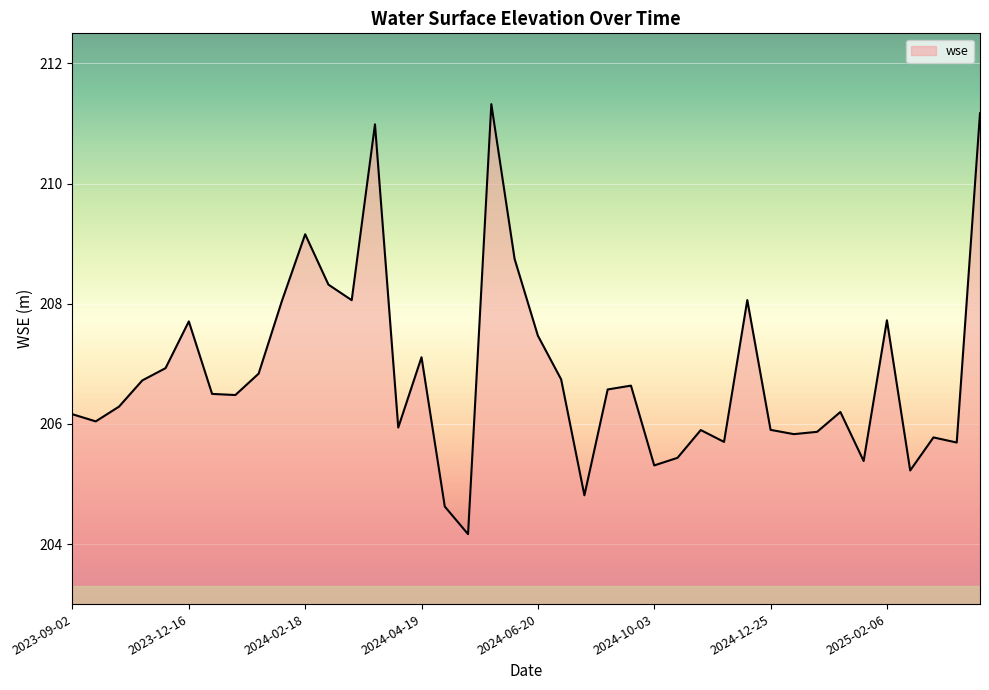

What is the greatest value displayed?

211.3